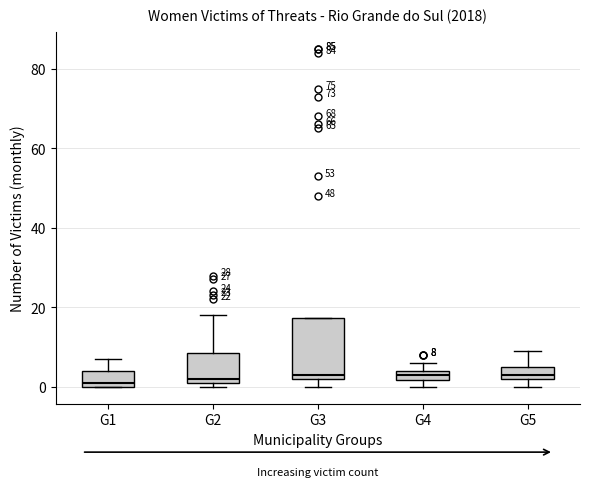

Which box is the tallest, from its lower edge to its upper edge?

G3